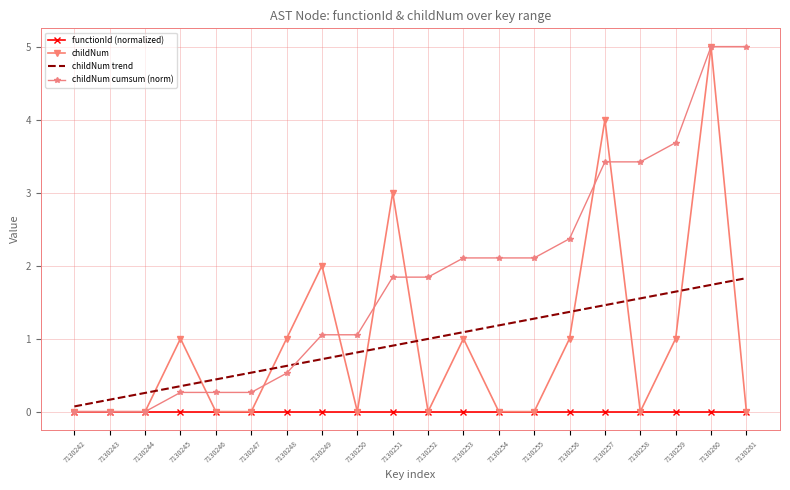

What are all the series names shown in the legend?

functionId (normalized), childNum, childNum trend, childNum cumsum (norm)